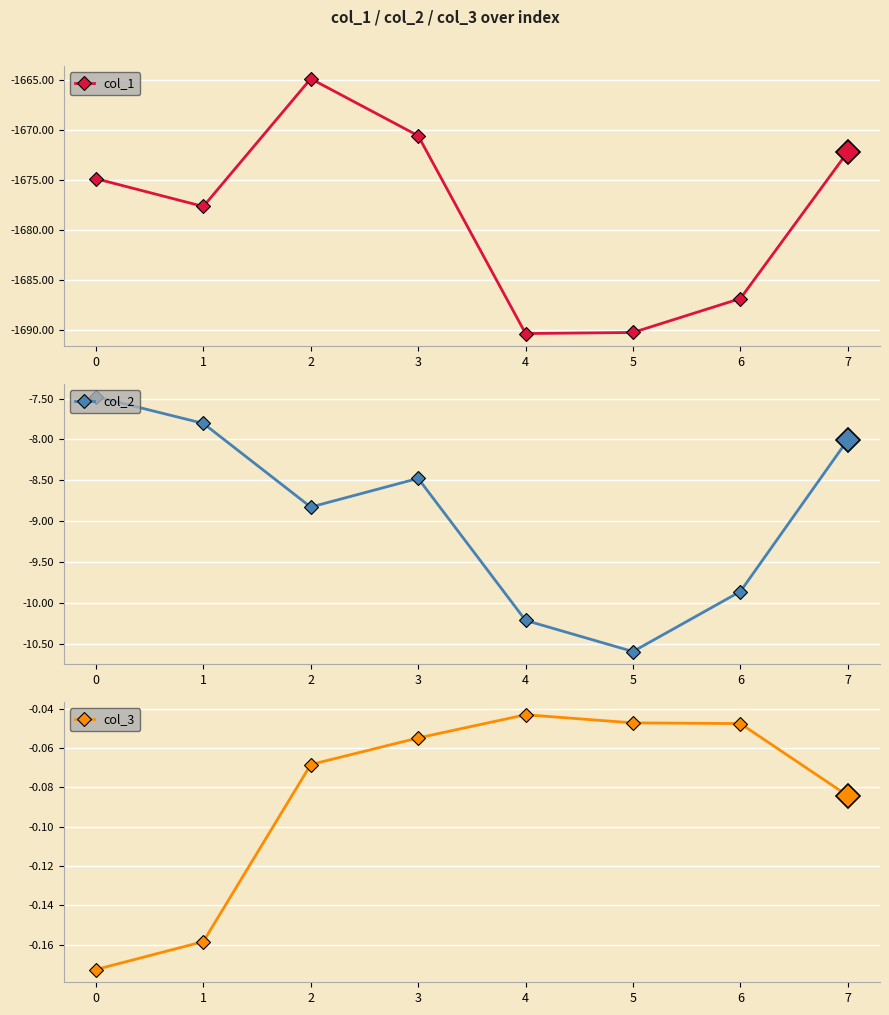

Is it true that col_2 equals -12.3 at 2?

False